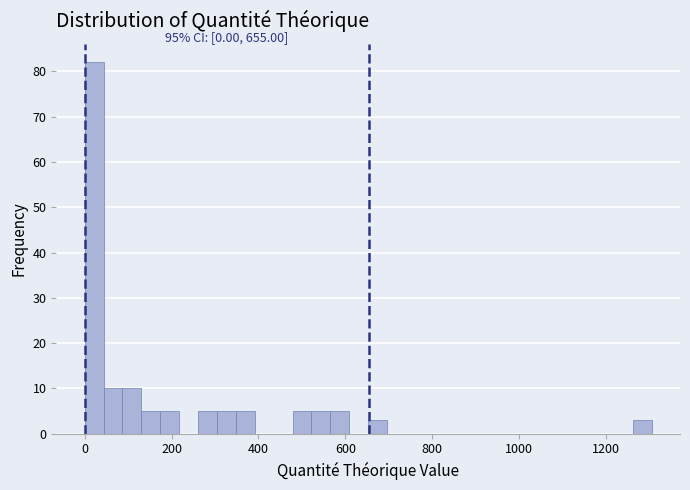

Read against the x-axis, roughly where is the centre of the tallest bar?

20